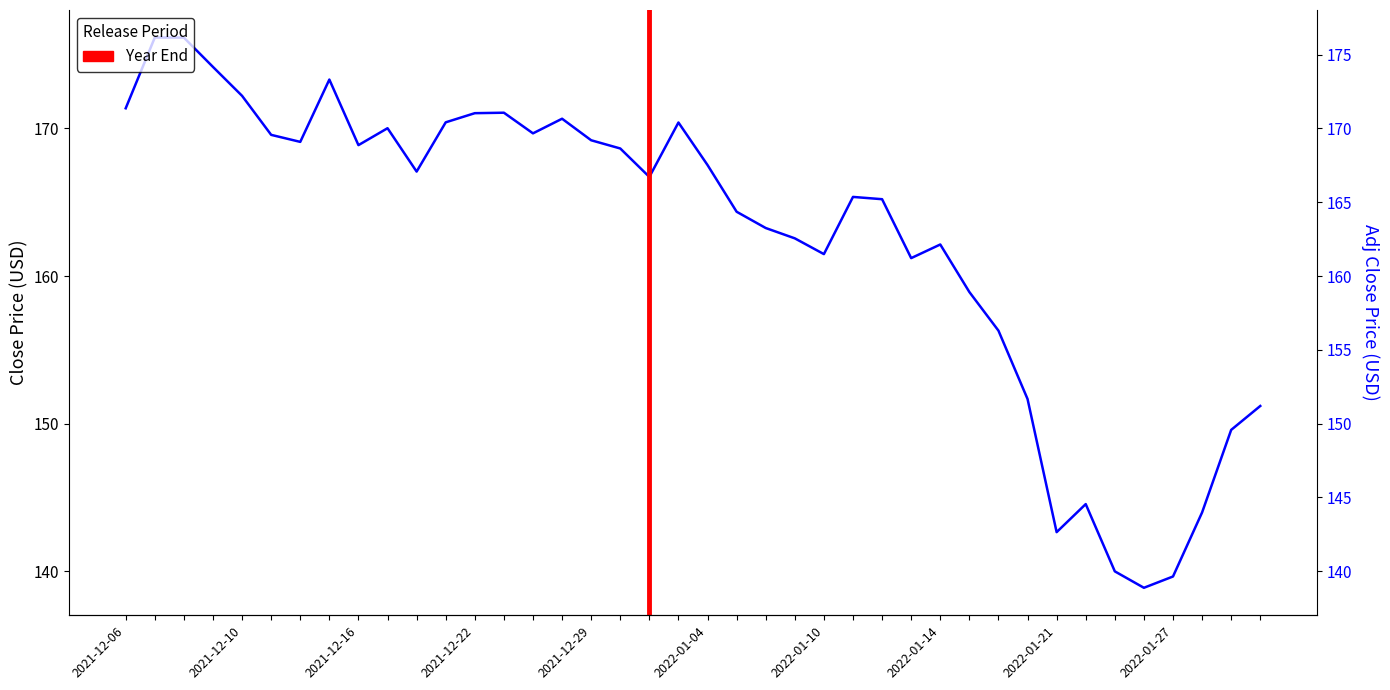

List the labels in order of value, largest first.

2021-12-07, 2021-12-08, 2021-12-09, 2021-12-15, 2021-12-10, 2021-12-06, 2021-12-23, 2021-12-22, 2021-12-28, 2021-12-21, 2022-01-03, 2021-12-17, 2021-12-27, 2021-12-13, 2021-12-29, 2021-12-14, 2021-12-16, 2021-12-30, 2022-01-04, 2021-12-20, 2021-12-31, 2022-01-11, 2022-01-12, 2022-01-05, 2022-01-06, 2022-01-07, 2022-01-14, 2022-01-10, 2022-01-13, 2022-01-18, 2022-01-19, 2022-01-20, 2022-02-01, 2022-01-31, 2022-01-24, 2022-01-28, 2022-01-21, 2022-01-25, 2022-01-27, 2022-01-26